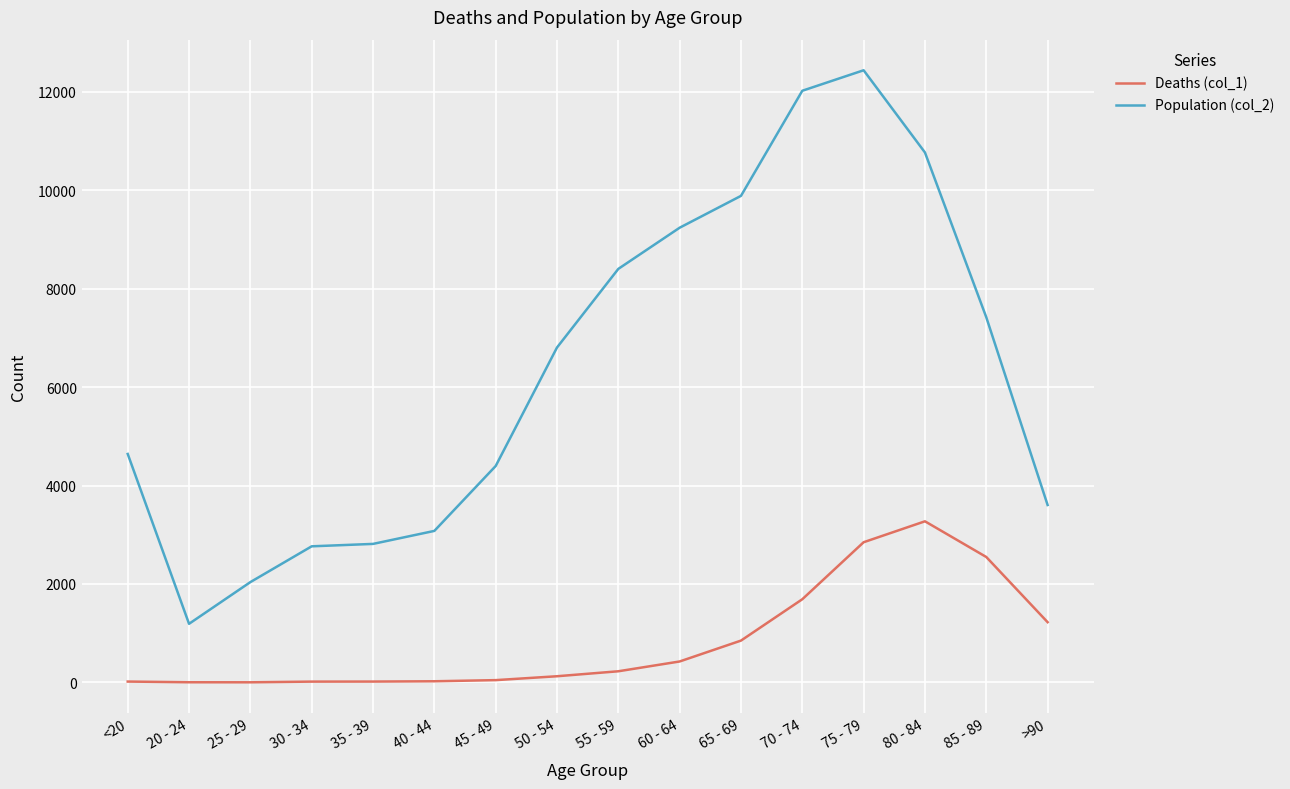

Which series has the largest range (max minus min)?

Population (col_2)